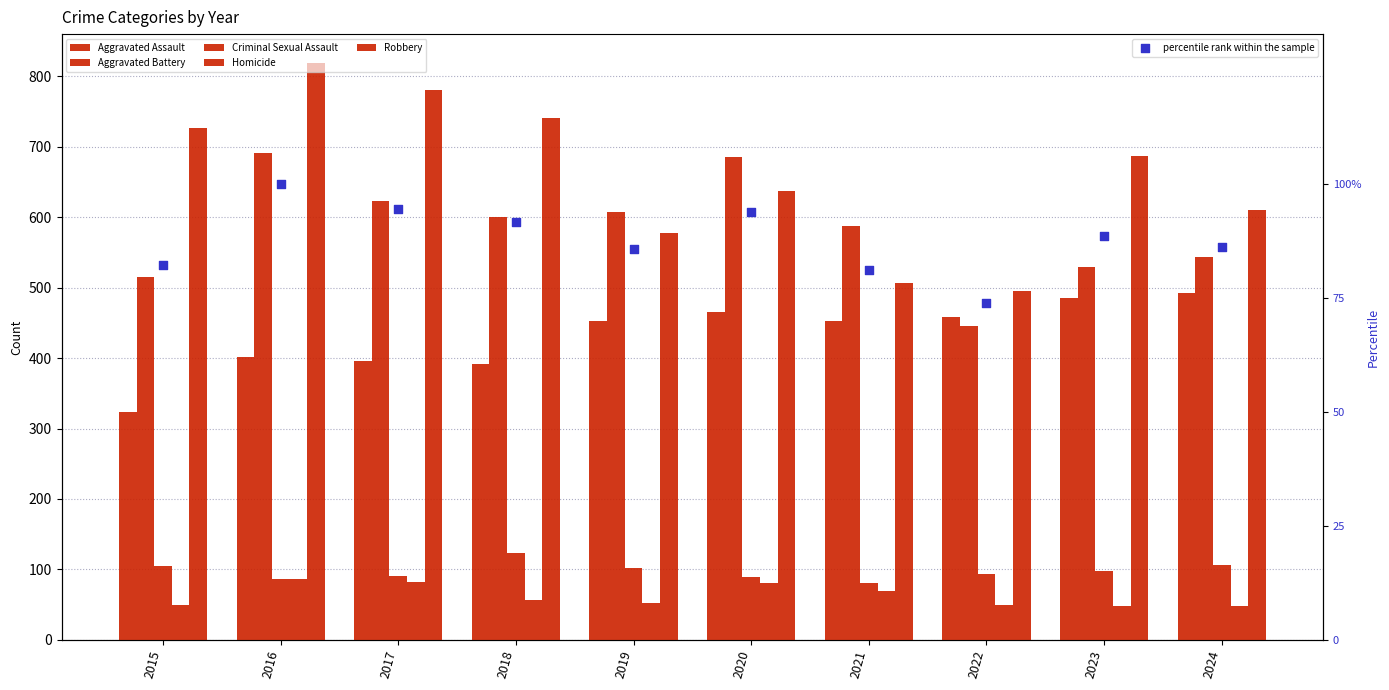

What is the total value across all series at 2018?

2003.7